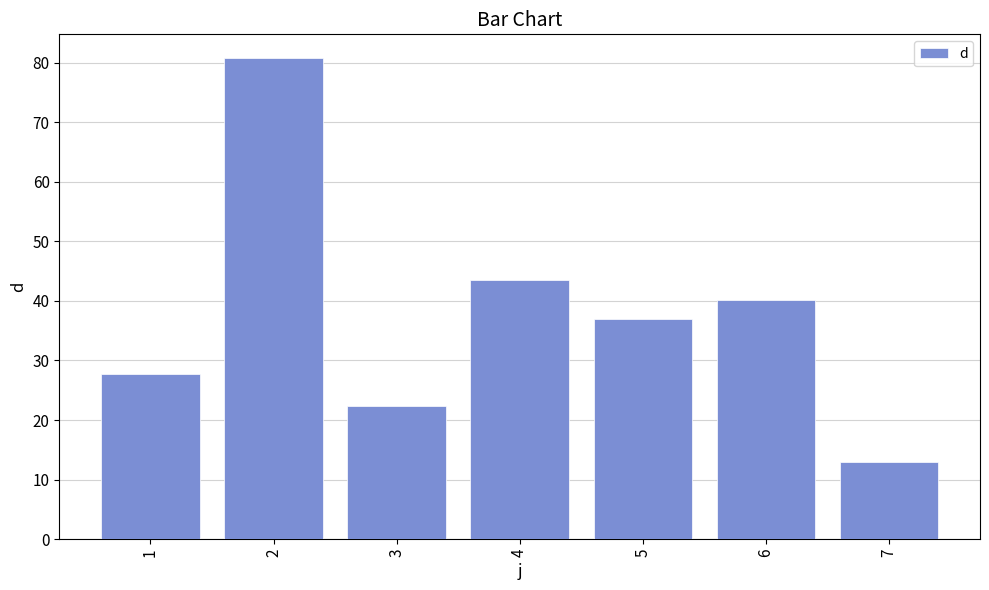

True or false: the data shows 12.7 at 3.

False